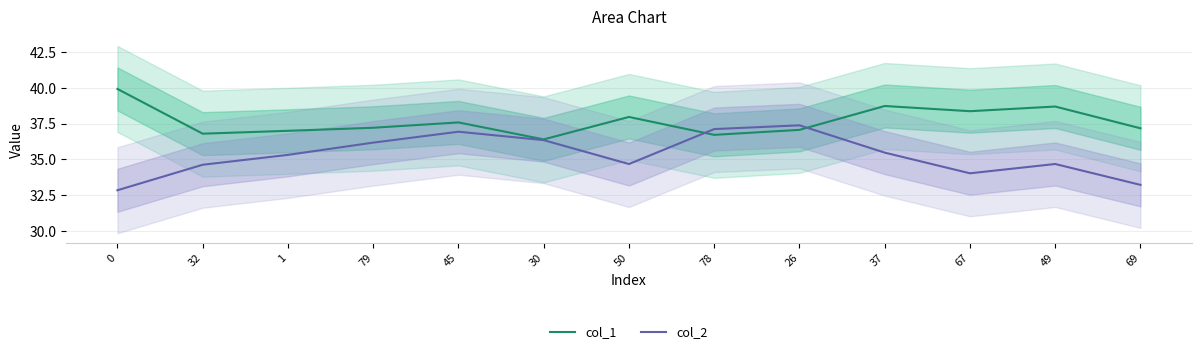

What are all the series names shown in the legend?

col_1, col_2